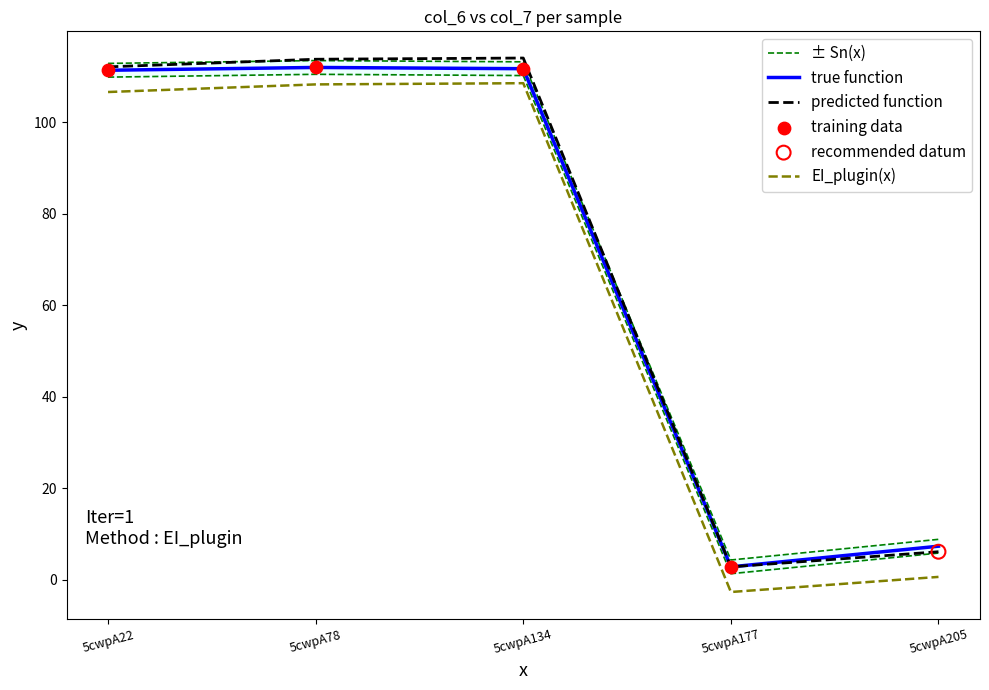

What is the minimum value for predicted function?

2.8